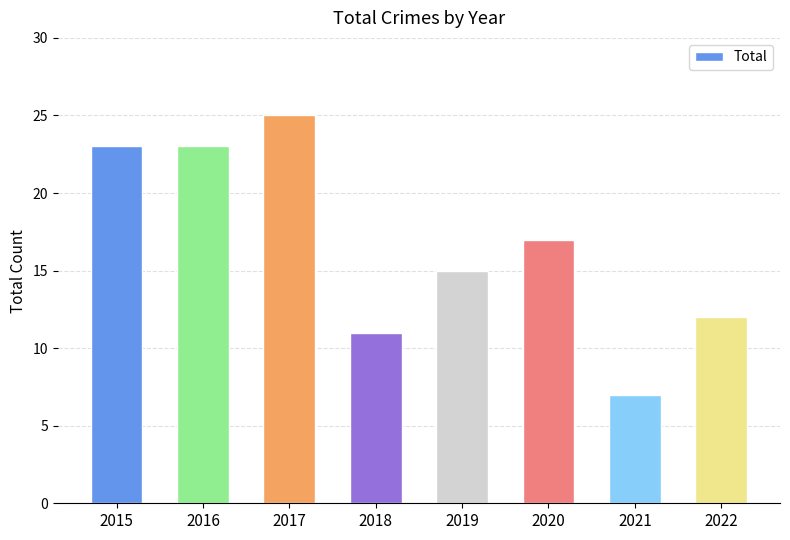

What is the sum of all values?

133